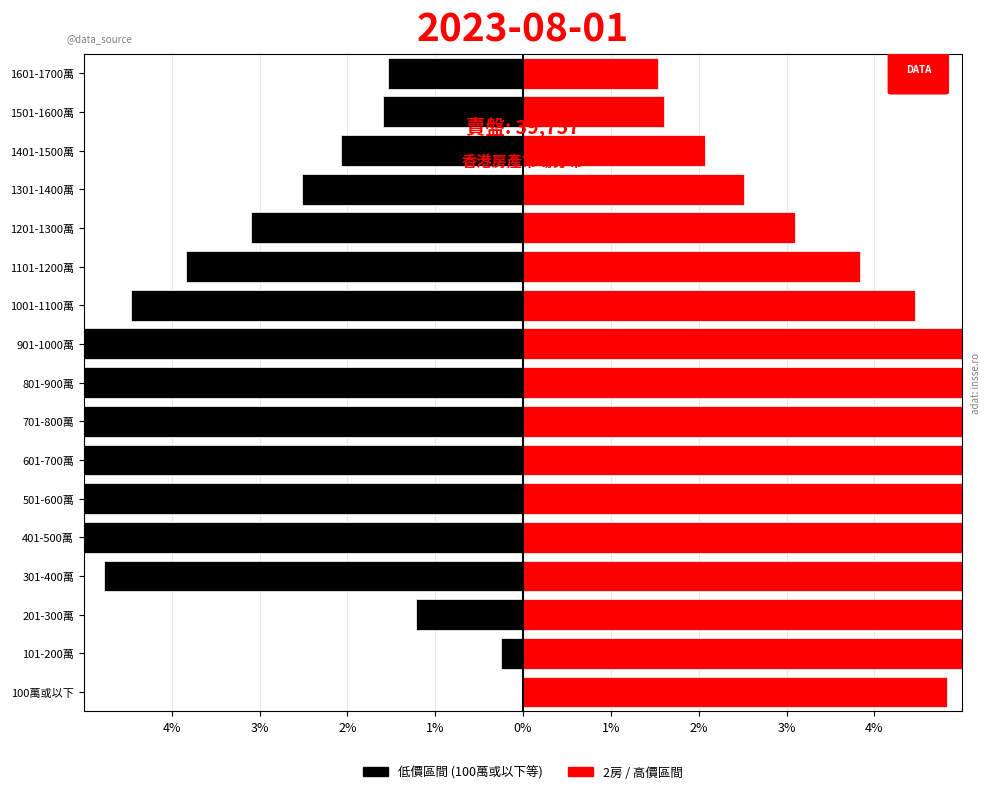

How many series are shown in this chart?

2